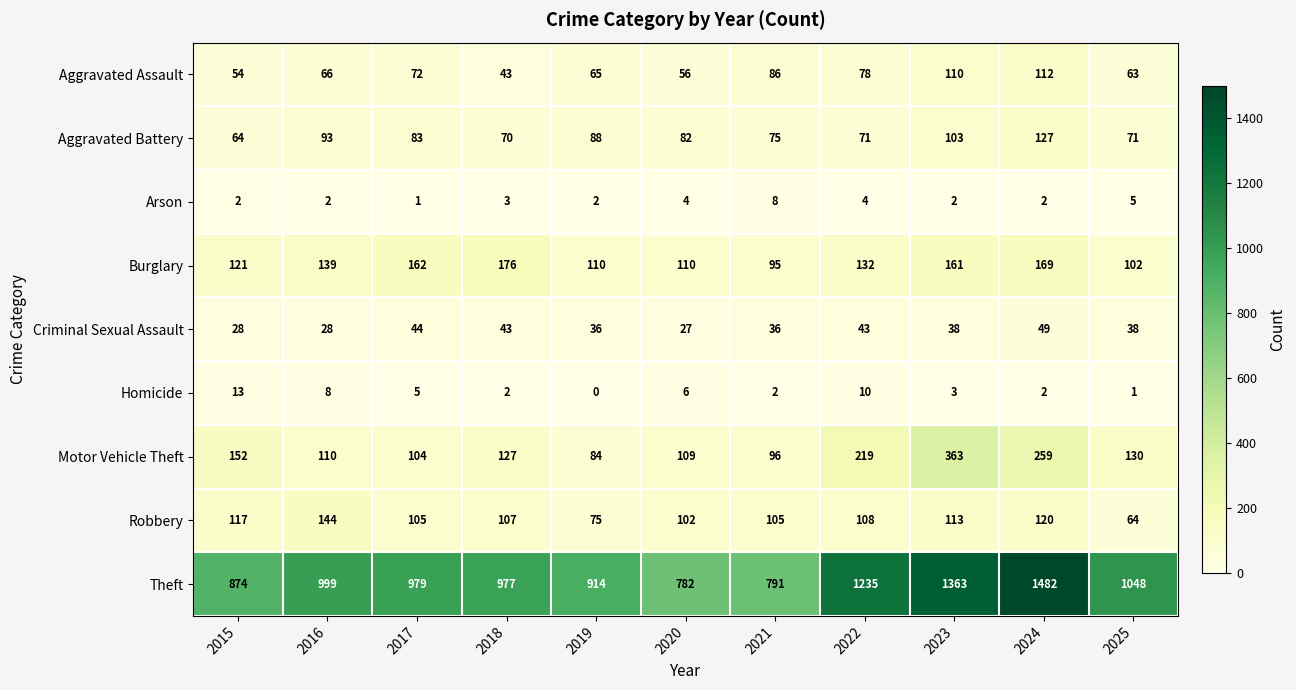

Is the value of Theft at 2019 greater than the value of Criminal Sexual Assault at 2024?

Yes